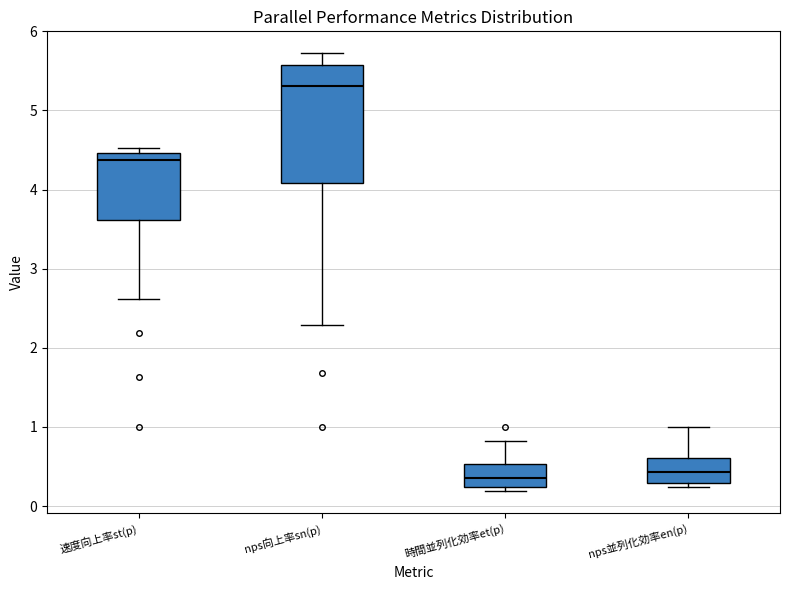

Comparing the boxes themselves (not the whiskers), which one is the tallest?

nps向上率sn(p)